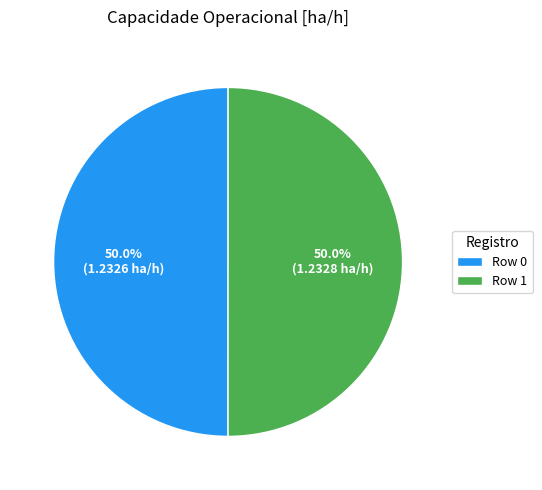

How many segments does this pie chart have?

2